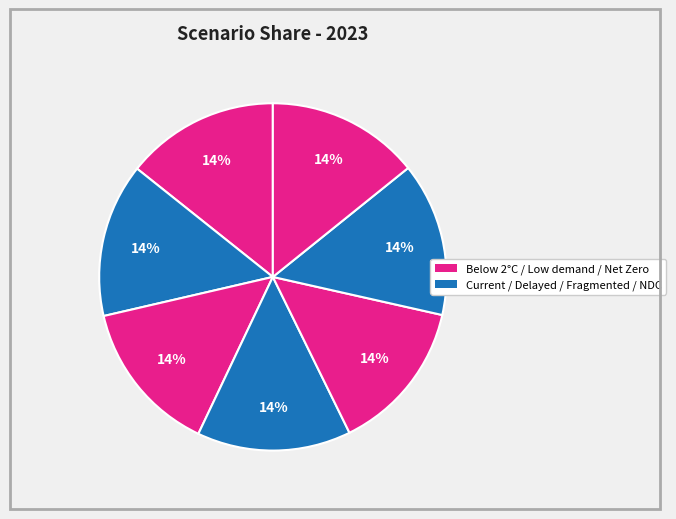

Rank the categories by value from highest to lowest.

Fragmented World, Delayed transition, Current Policies, Nationally Determined Contributions, Below 2°C, Net Zero 2050, Low demand